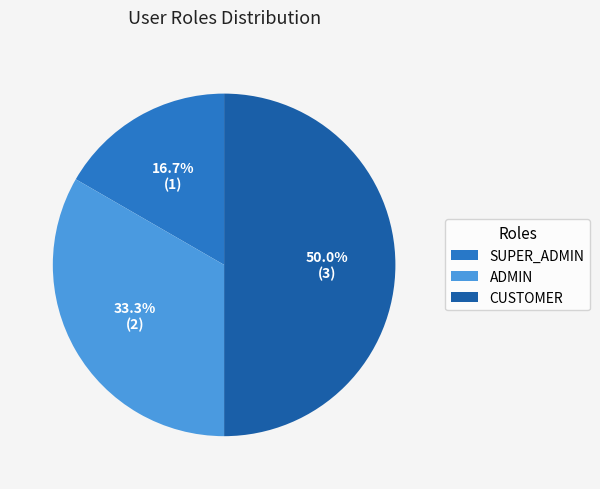

Which has a higher value, CUSTOMER or SUPER_ADMIN?

CUSTOMER